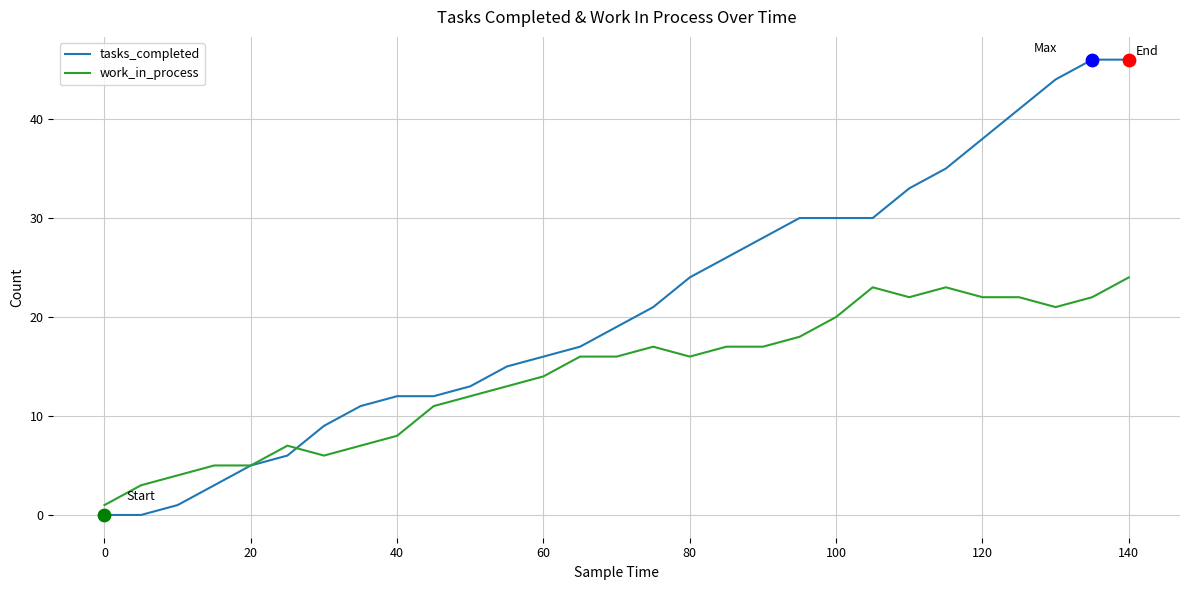

What are all the series names shown in the legend?

tasks_completed, work_in_process